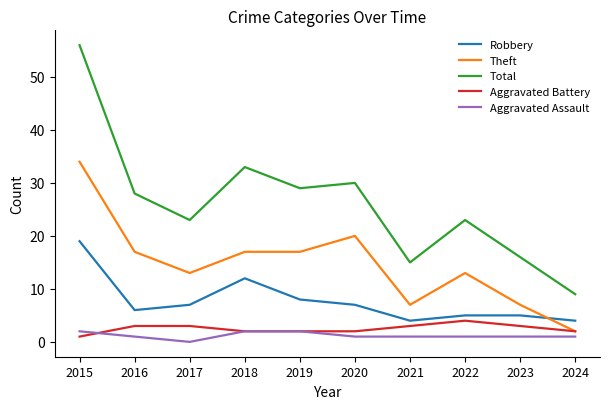

At which label is Robbery closest to 11?

2018